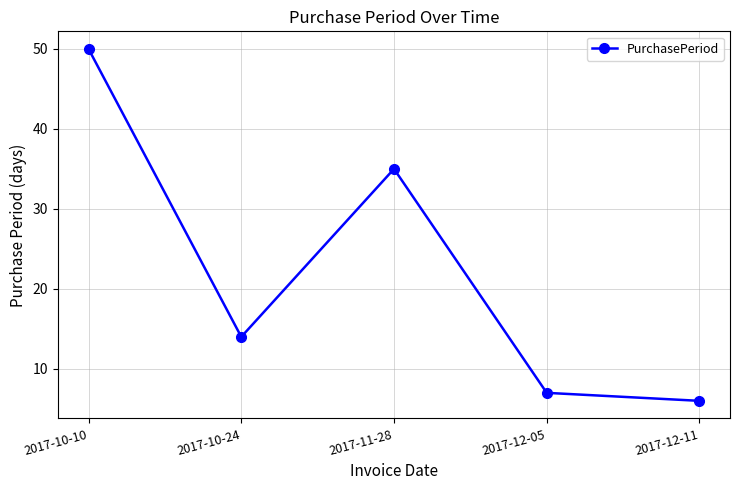

Rank the categories by value from highest to lowest.

2017-10-10, 2017-11-28, 2017-10-24, 2017-12-05, 2017-12-11